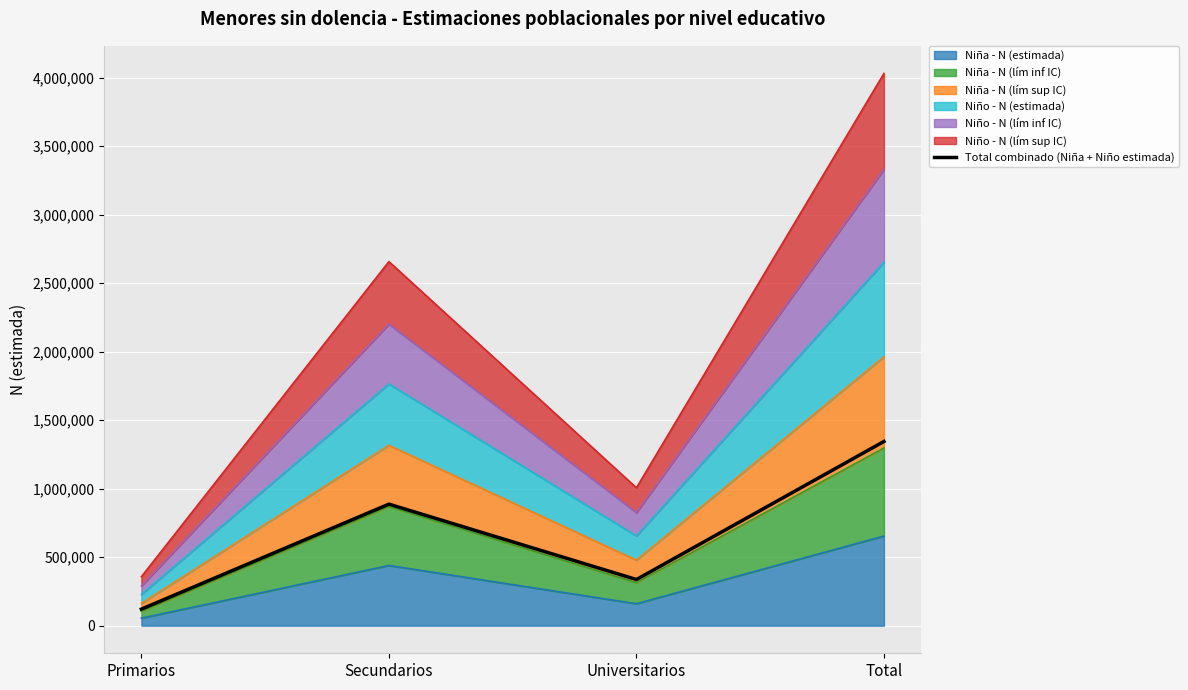

How many lines are shown in the chart?

1